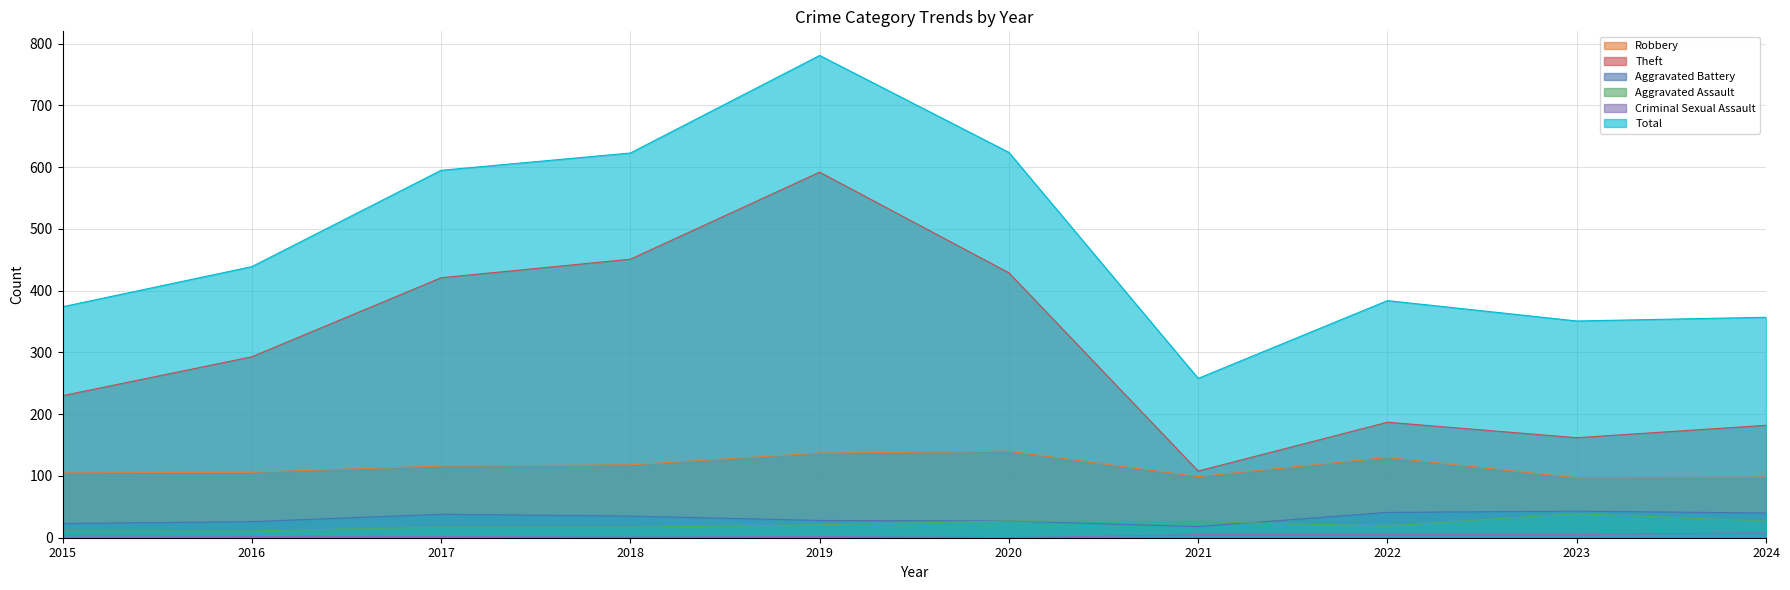

Read the Criminal Sexual Assault value at 2023.

5